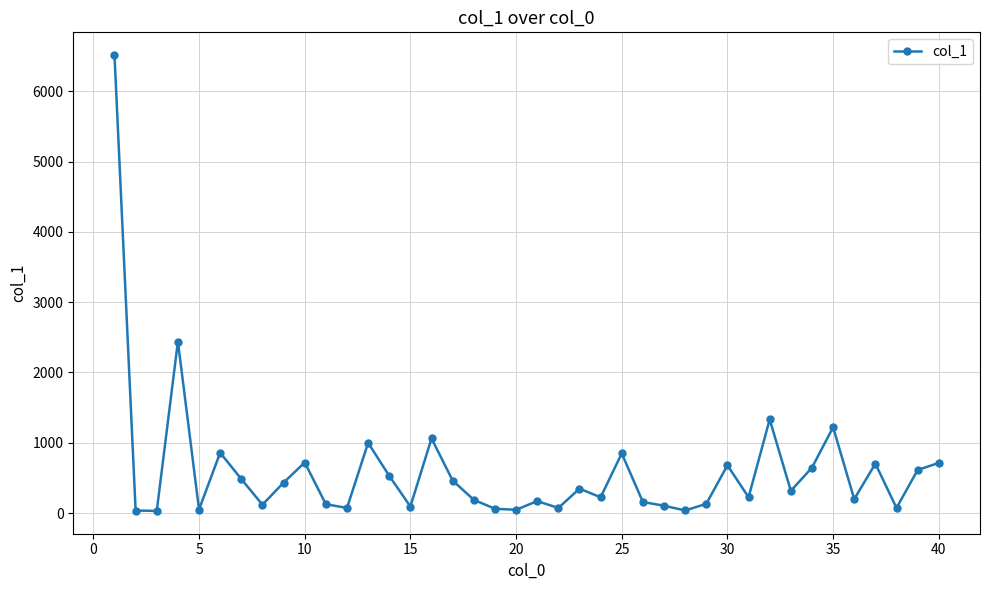

True or false: the data has more than 2 interior local peaks.

True